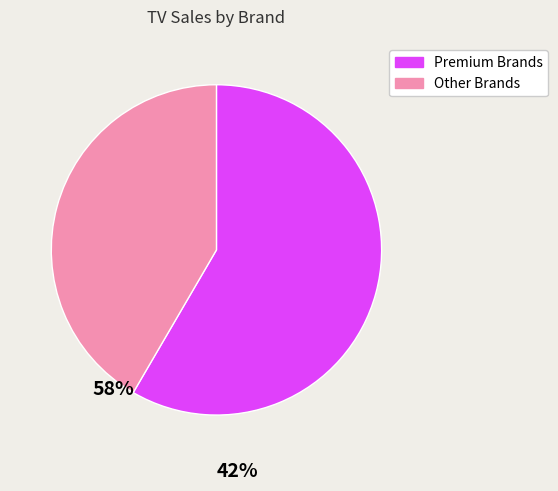

The Premium Brands slice represents 47% of the pie. True or false?

False